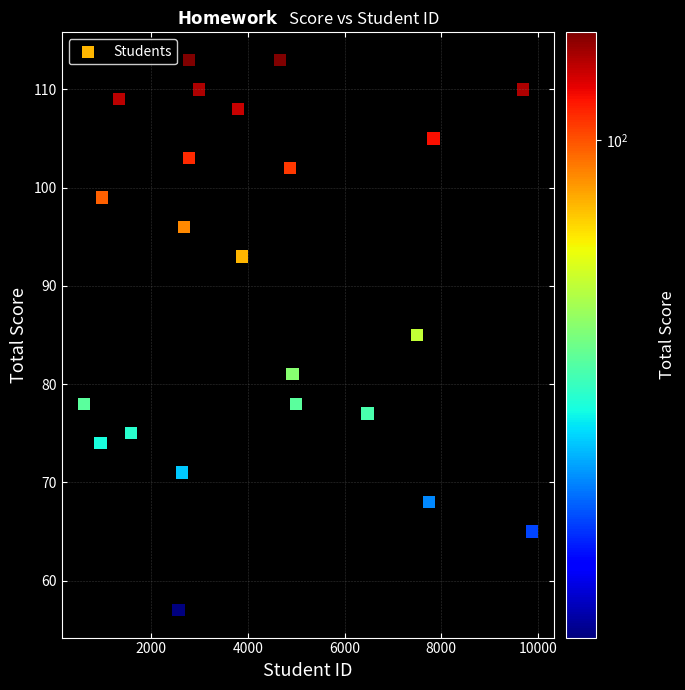

What is the range of Y values (max minus min)?

56